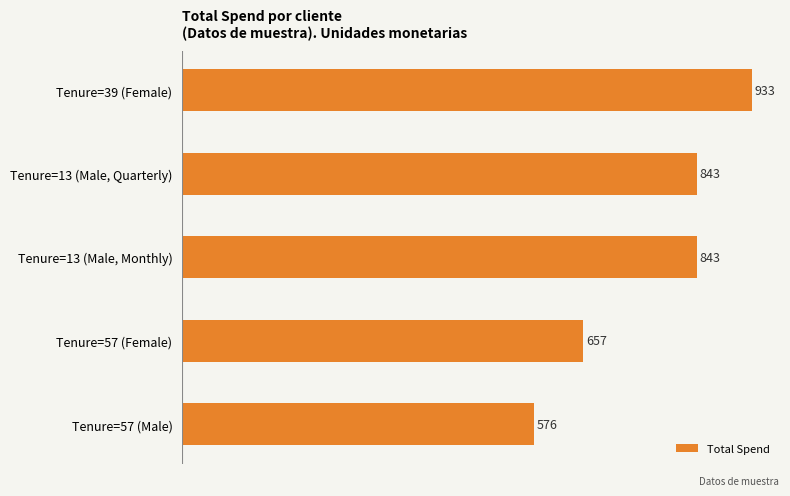

Reading bottom to top, what are all the values shown in this chart?

576	657	843	843	933